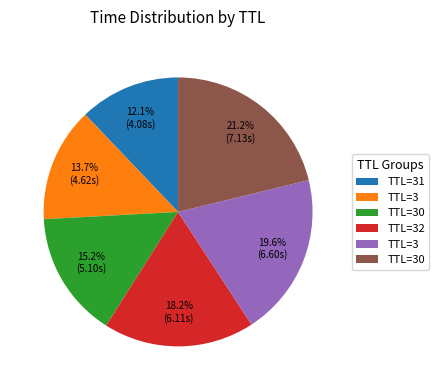

To the nearest percent, what is the difference between the largest and smallest slice percentages?

9%